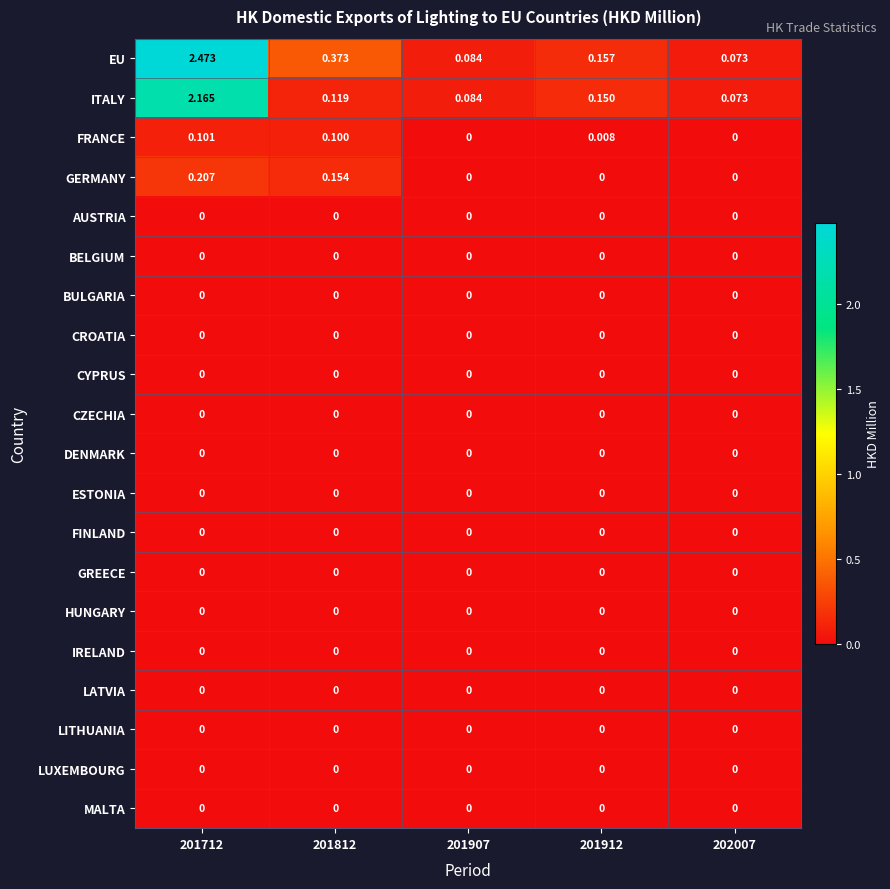

Which series has the widest spread of values?

EU